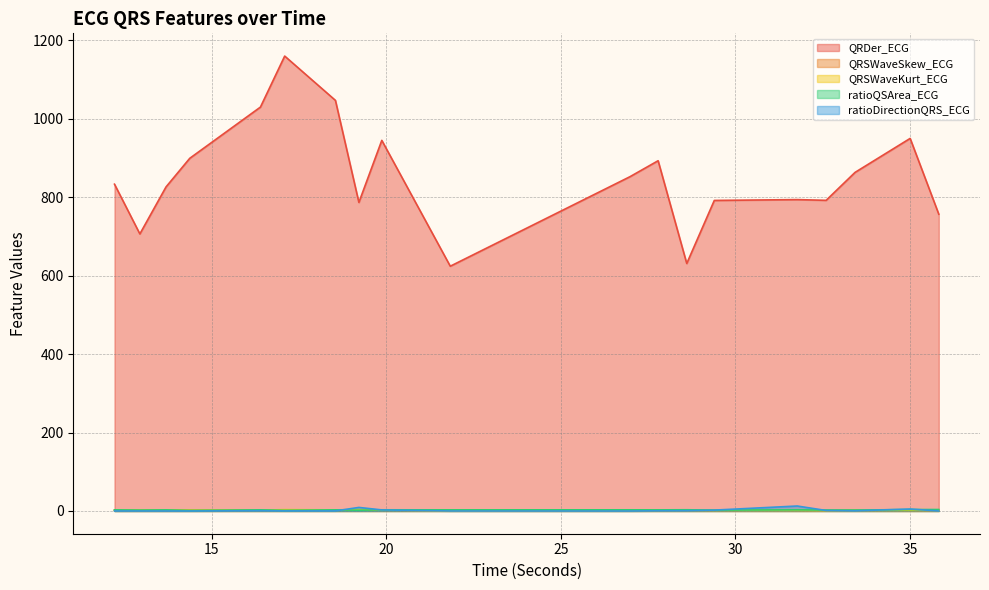

Does the chart have visible grid lines?

Yes